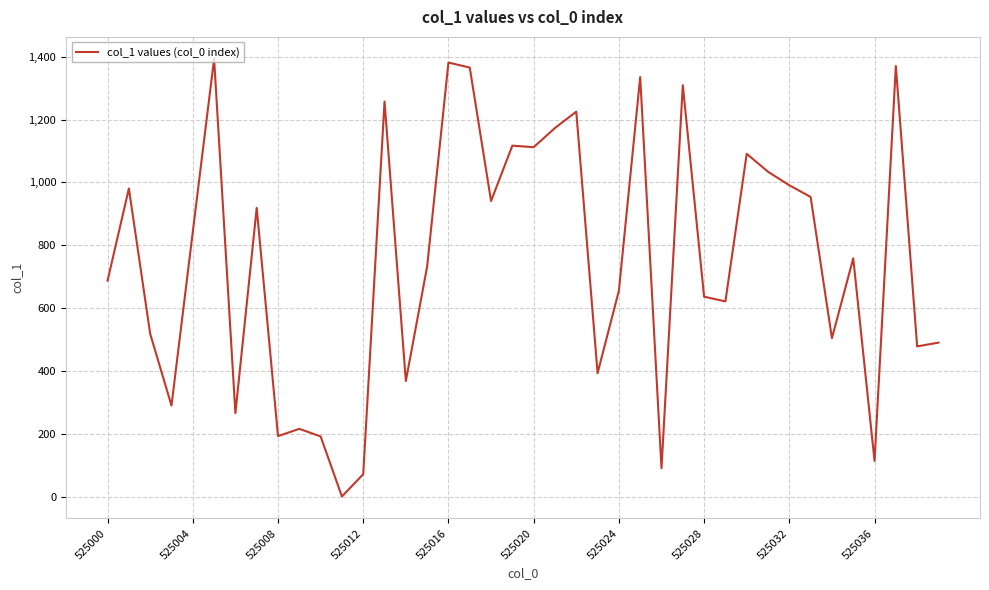

What is the greatest value displayed?

1393